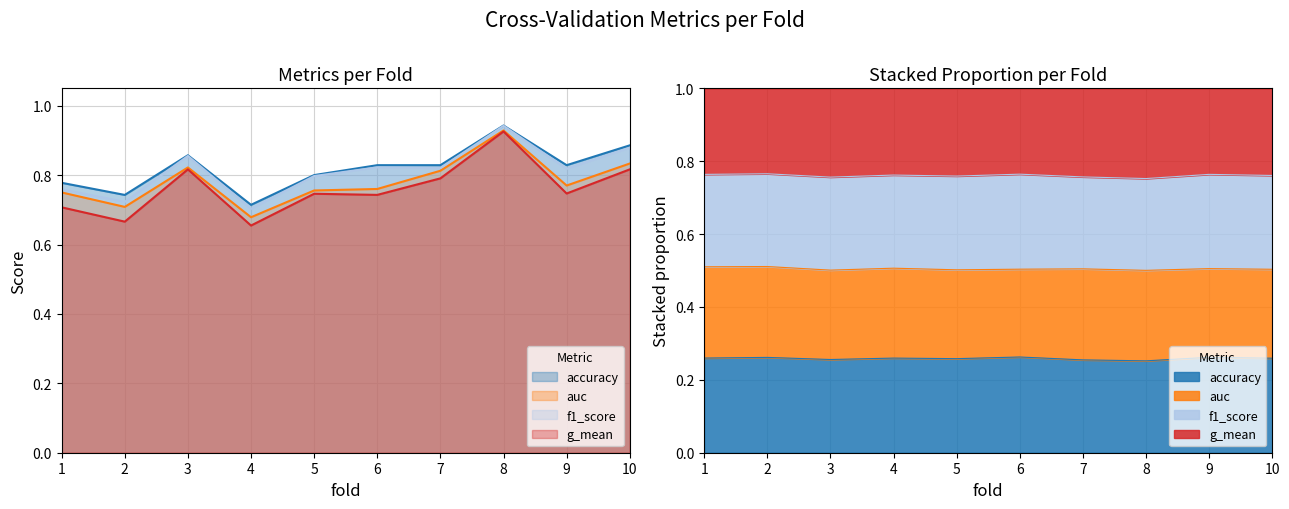

What is the total value across all series at 5?

3.1